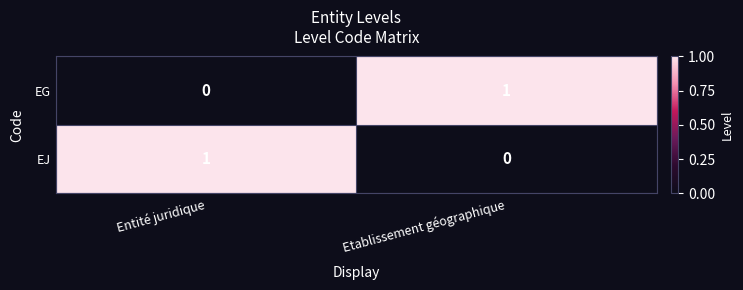

Which category has the lowest value in the EG series?

Entité juridique